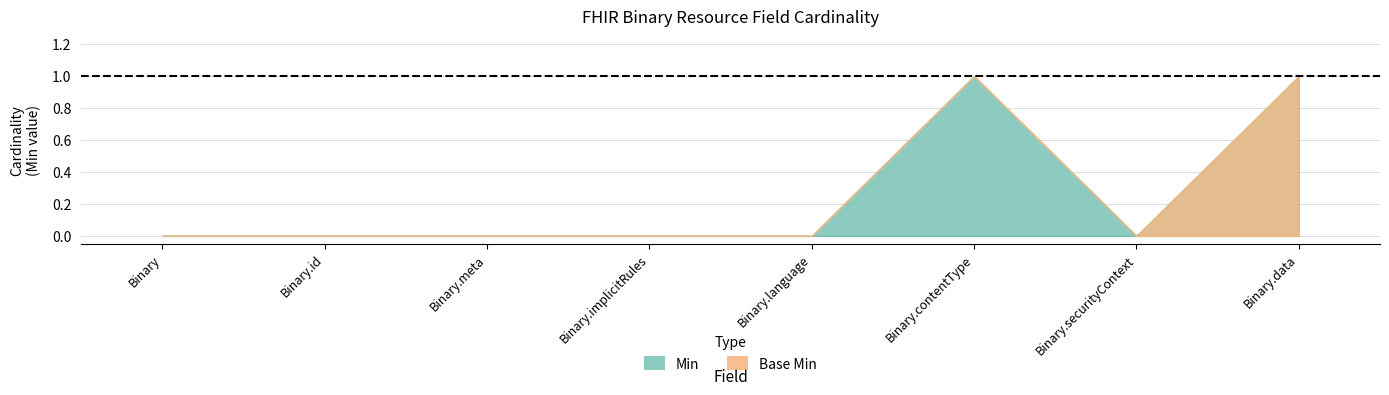

True or false: Min and Base Min cross at least once.

False